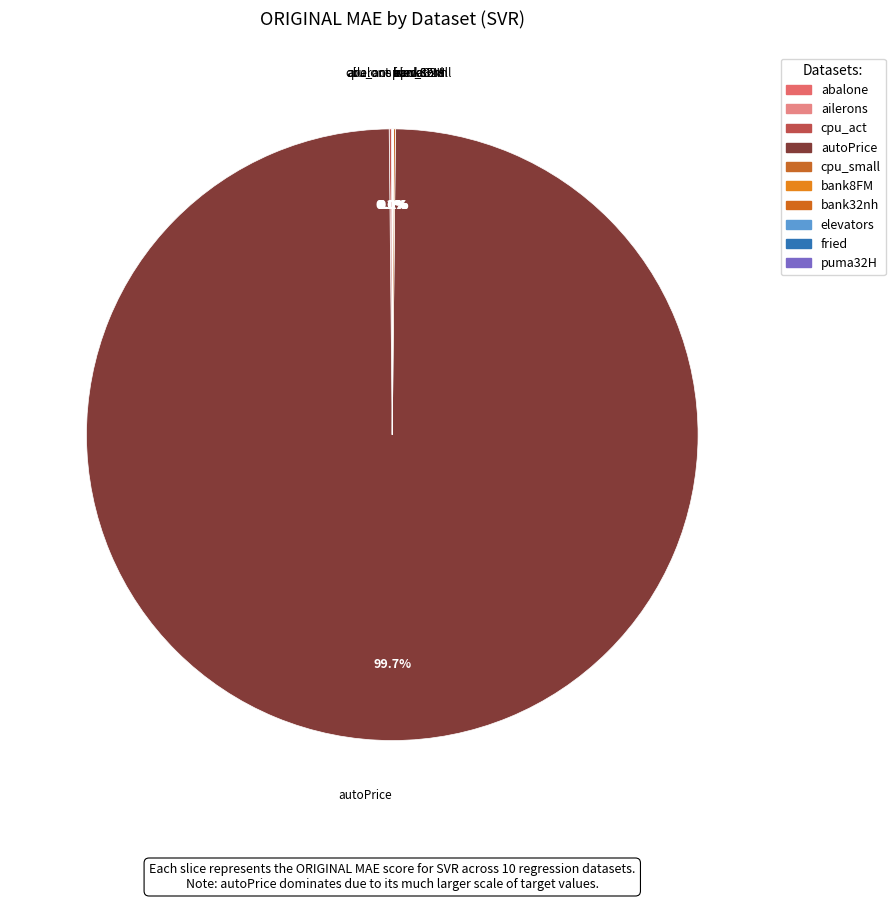

Between cpu_small and elevators, which is larger?

cpu_small